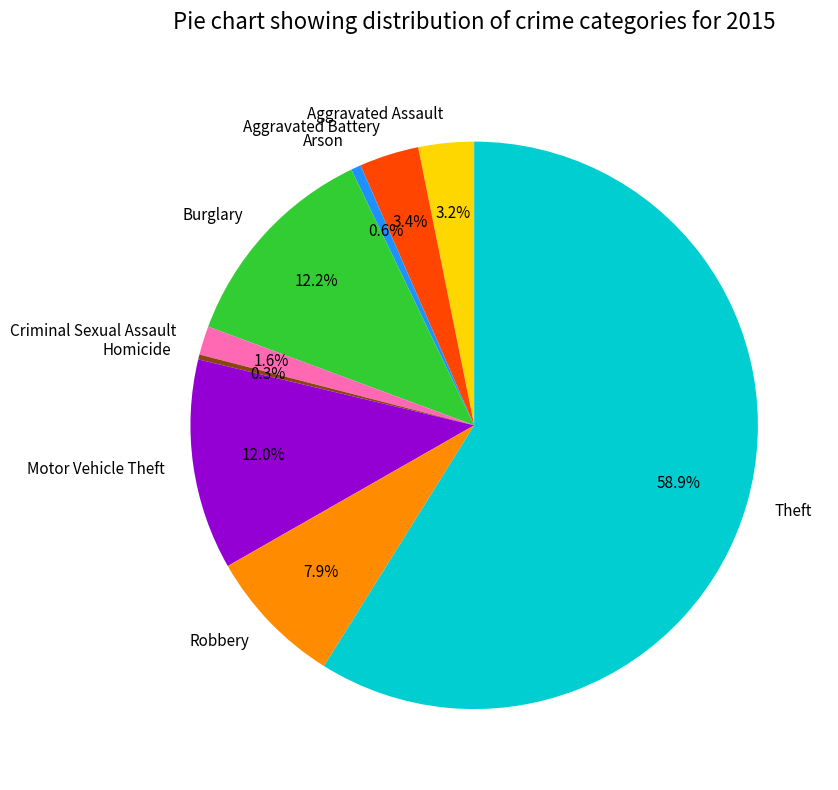

How many slices are in this pie chart?

9